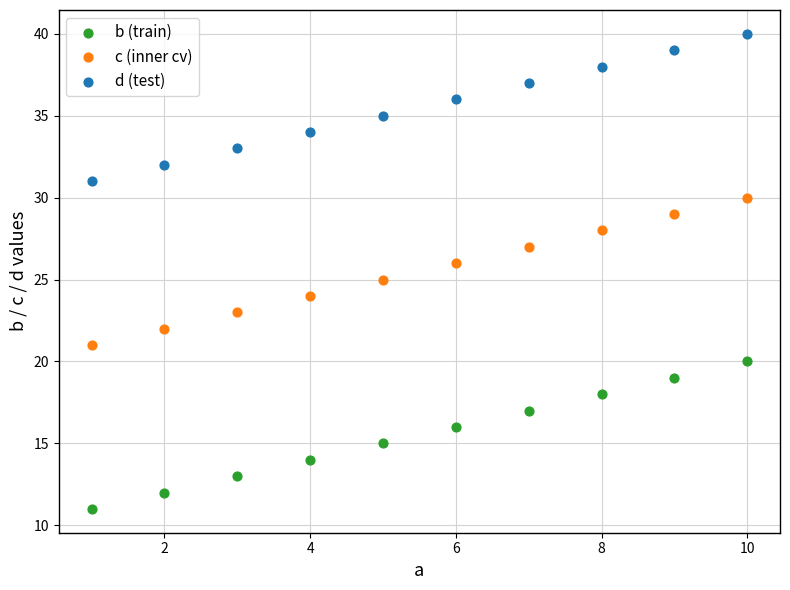

Which series contains the lowest Y value?

b (train)